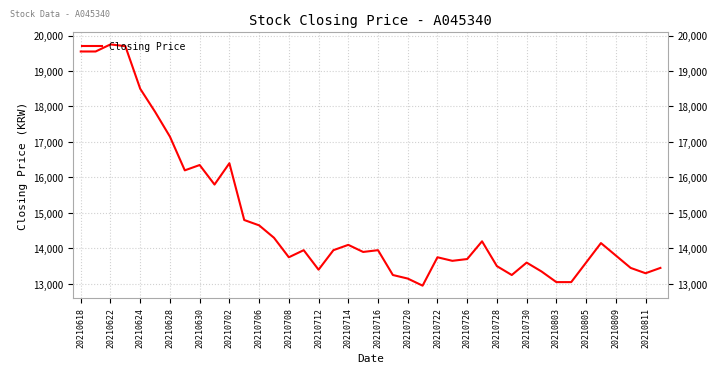

What is the greatest value displayed?

19750